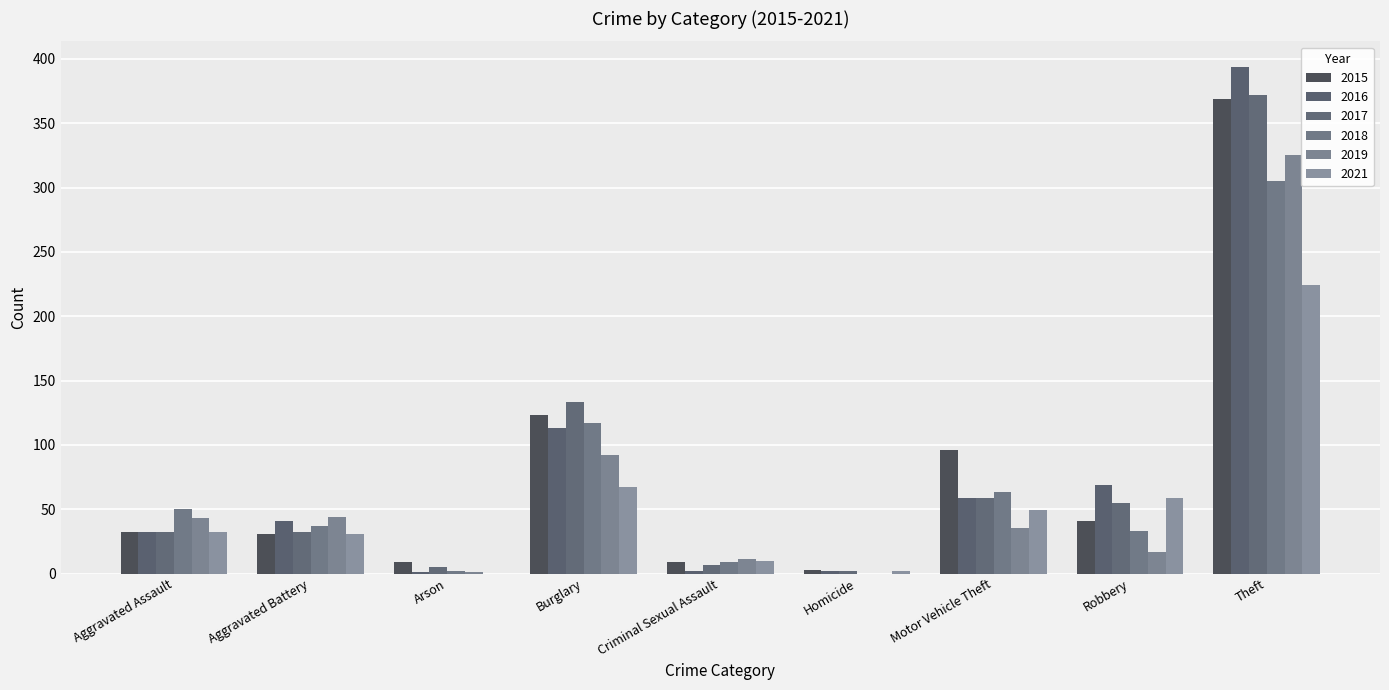

What is the value of the 2018 bar at the 9th from the left?

305